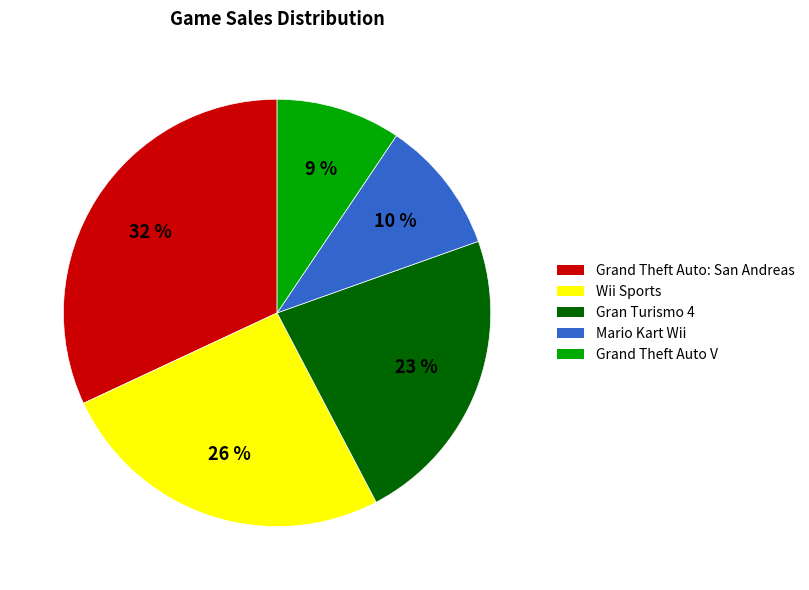

Combined, do Gran Turismo 4 and Grand Theft Auto: San Andreas account for over 50%?

Yes